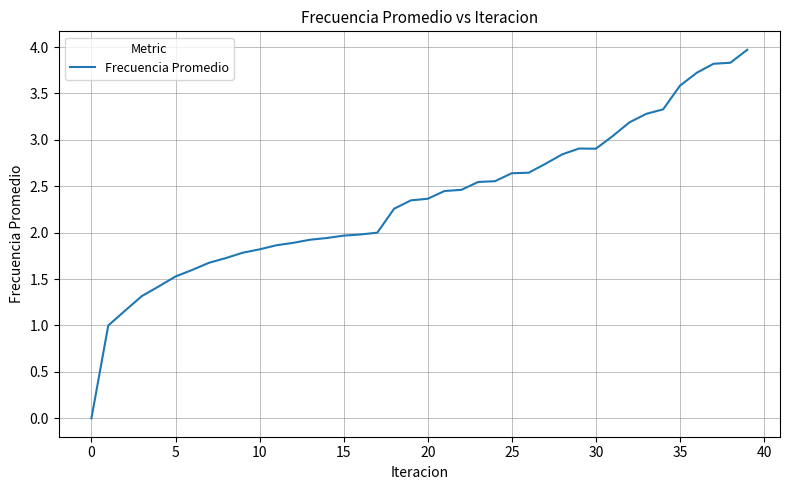

What is the difference between the maximum and minimum values?

4.0